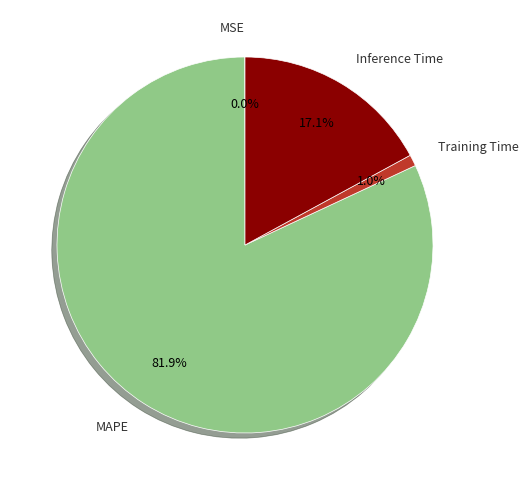

Do Training Time and Inference Time together represent more than half of the pie?

No